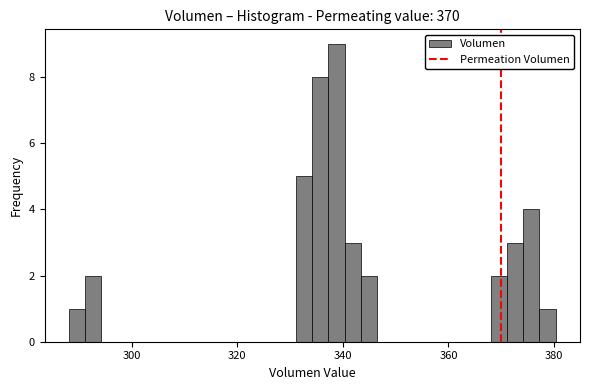

Around what value on the x-axis is the tallest bar? Give the approximate position of its centre, as read against the axis.

338